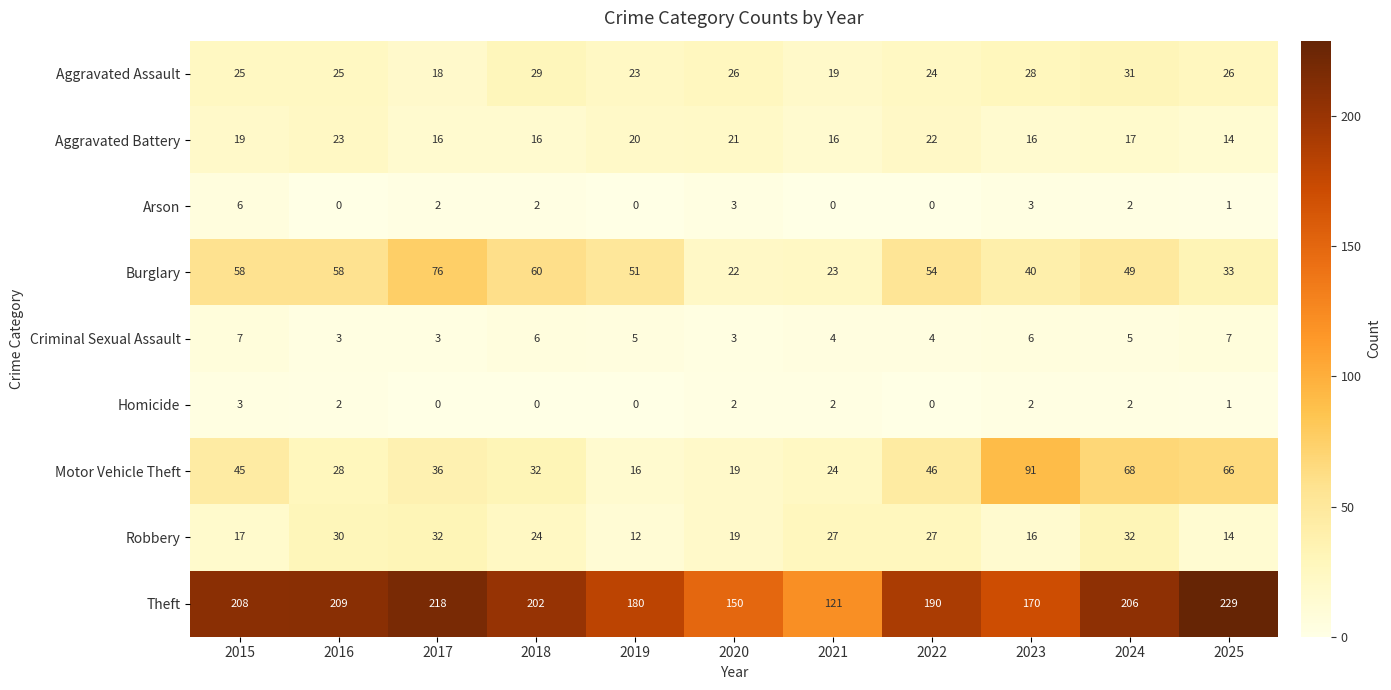

What is the maximum value shown in the chart?

229